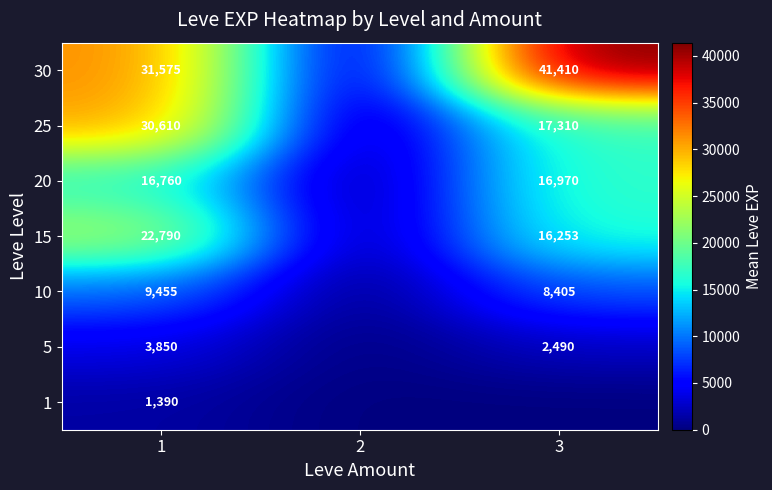

What is the spread (max minus min) of values at 1?

30185